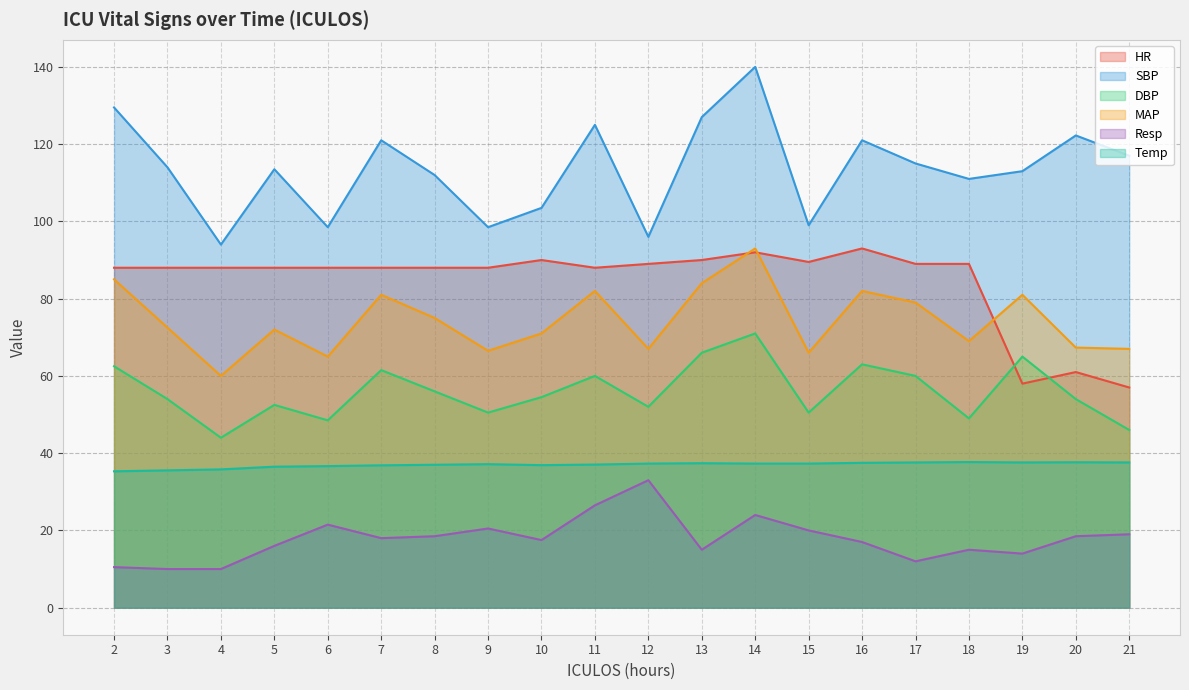

At how many categories does at least one series exceed 63?

20